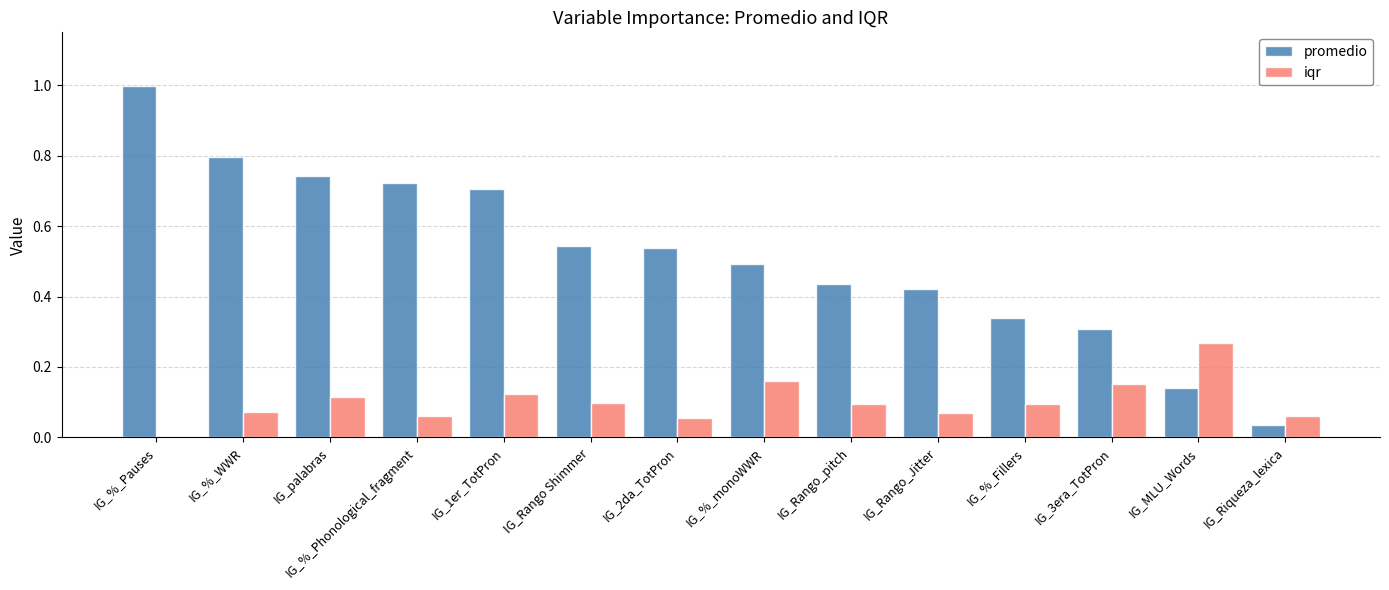

What is the sum of the promedio values at IG_Rango_Jitter and IG_Rango_pitch?

0.9